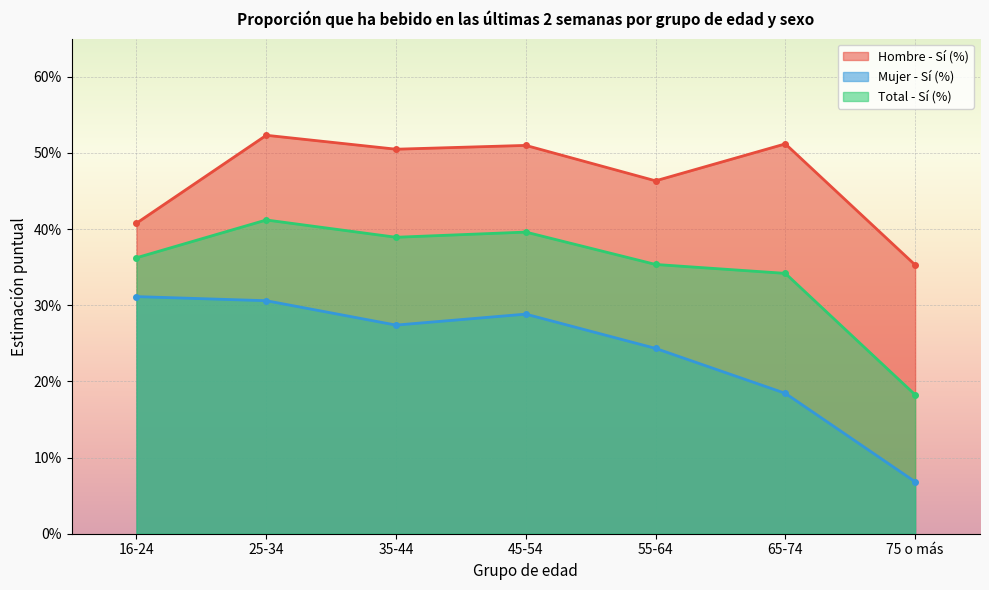

Is the value of Mujer - Sí (%) at 75 o más greater than the value of Total - Sí (%) at 45-54?

No